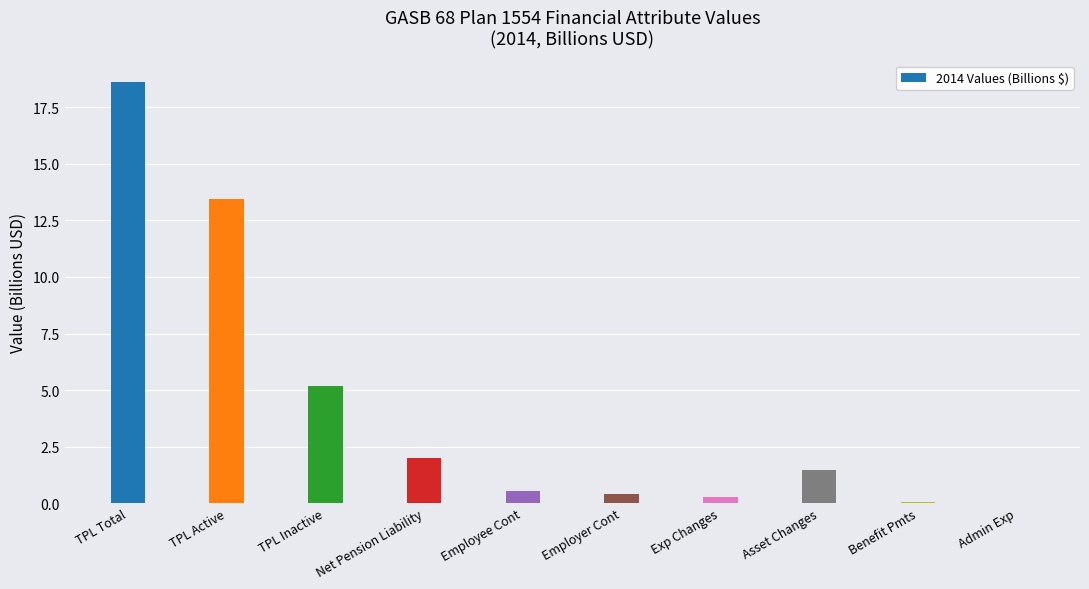

What value does the data have at Employer Cont?

0.4